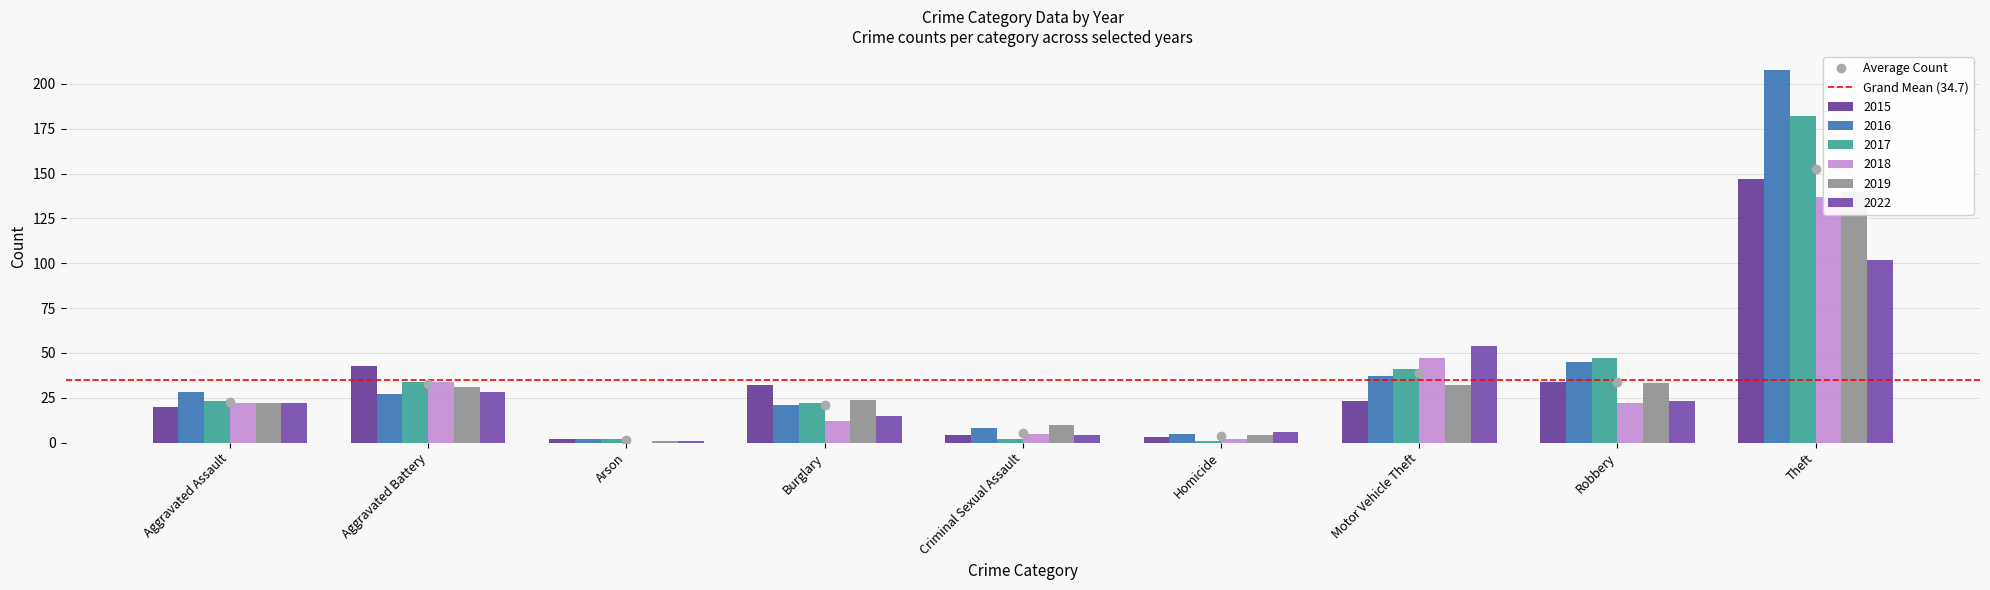

Rank the categories by 2016 value from lowest to highest.

Arson, Homicide, Criminal Sexual Assault, Burglary, Aggravated Battery, Aggravated Assault, Motor Vehicle Theft, Robbery, Theft